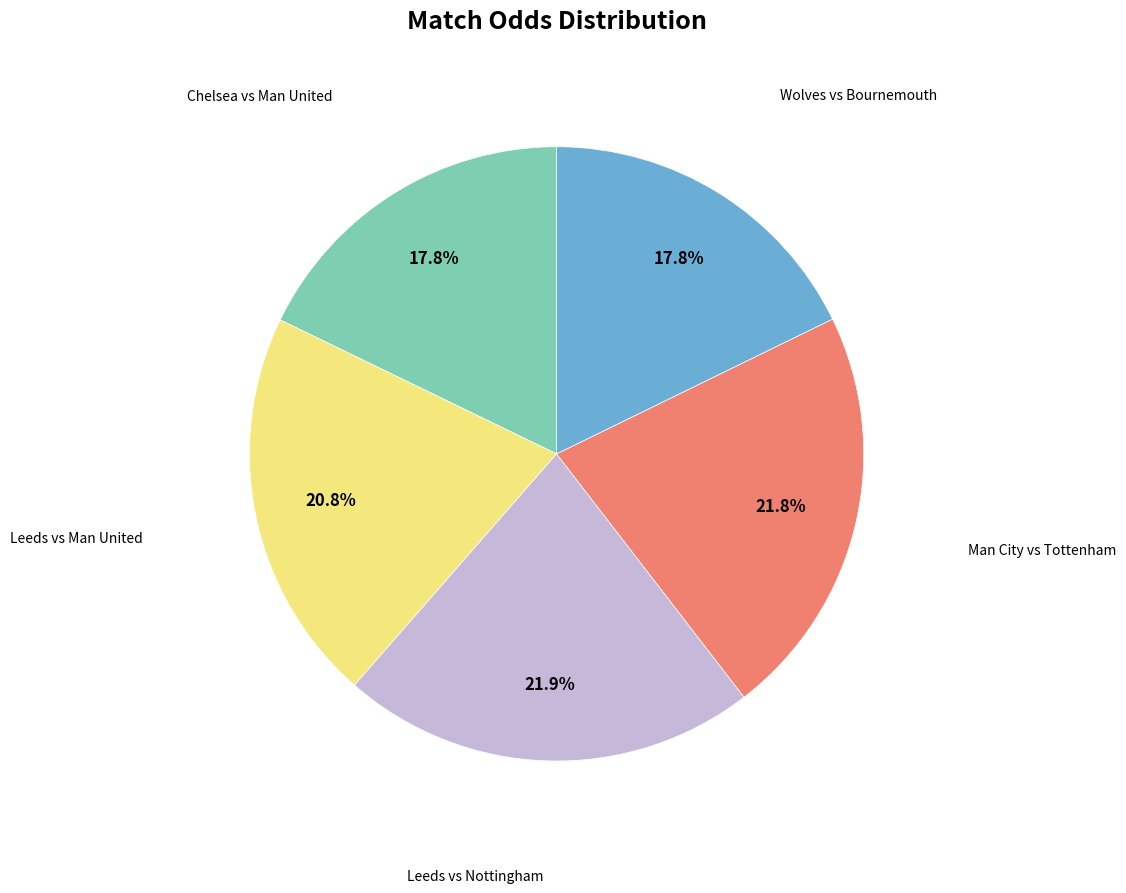

Count the number of slices in the pie.

5